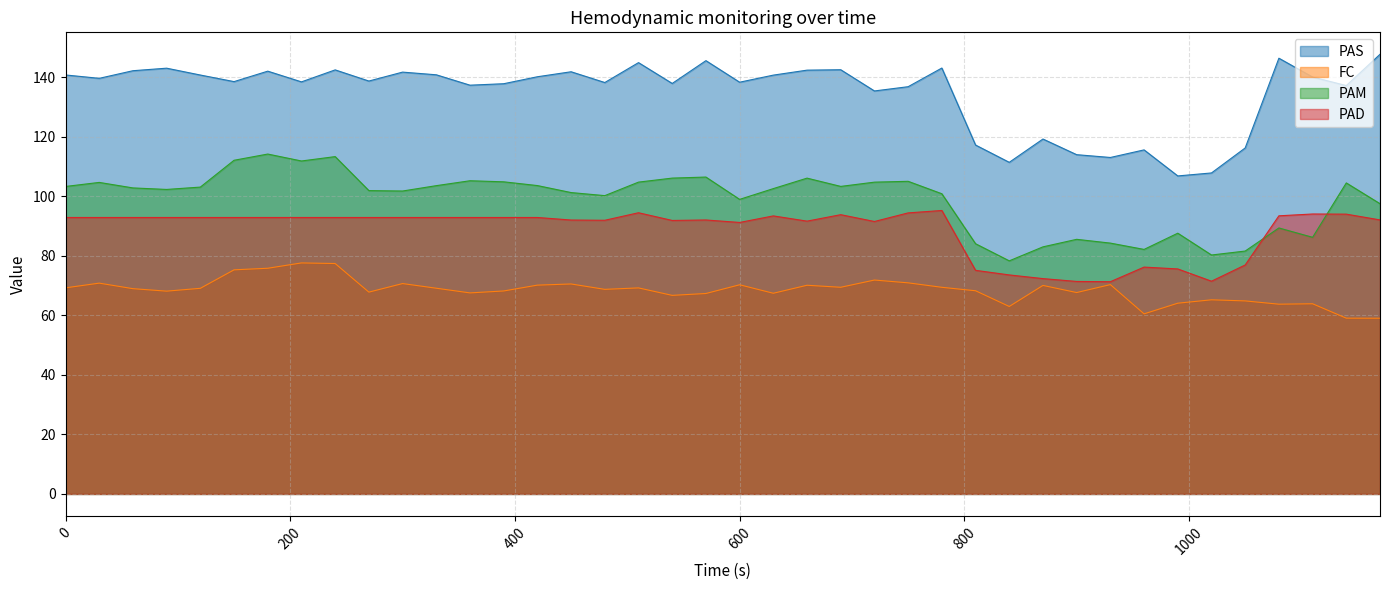

Which series has the largest total across all categories?

PAS